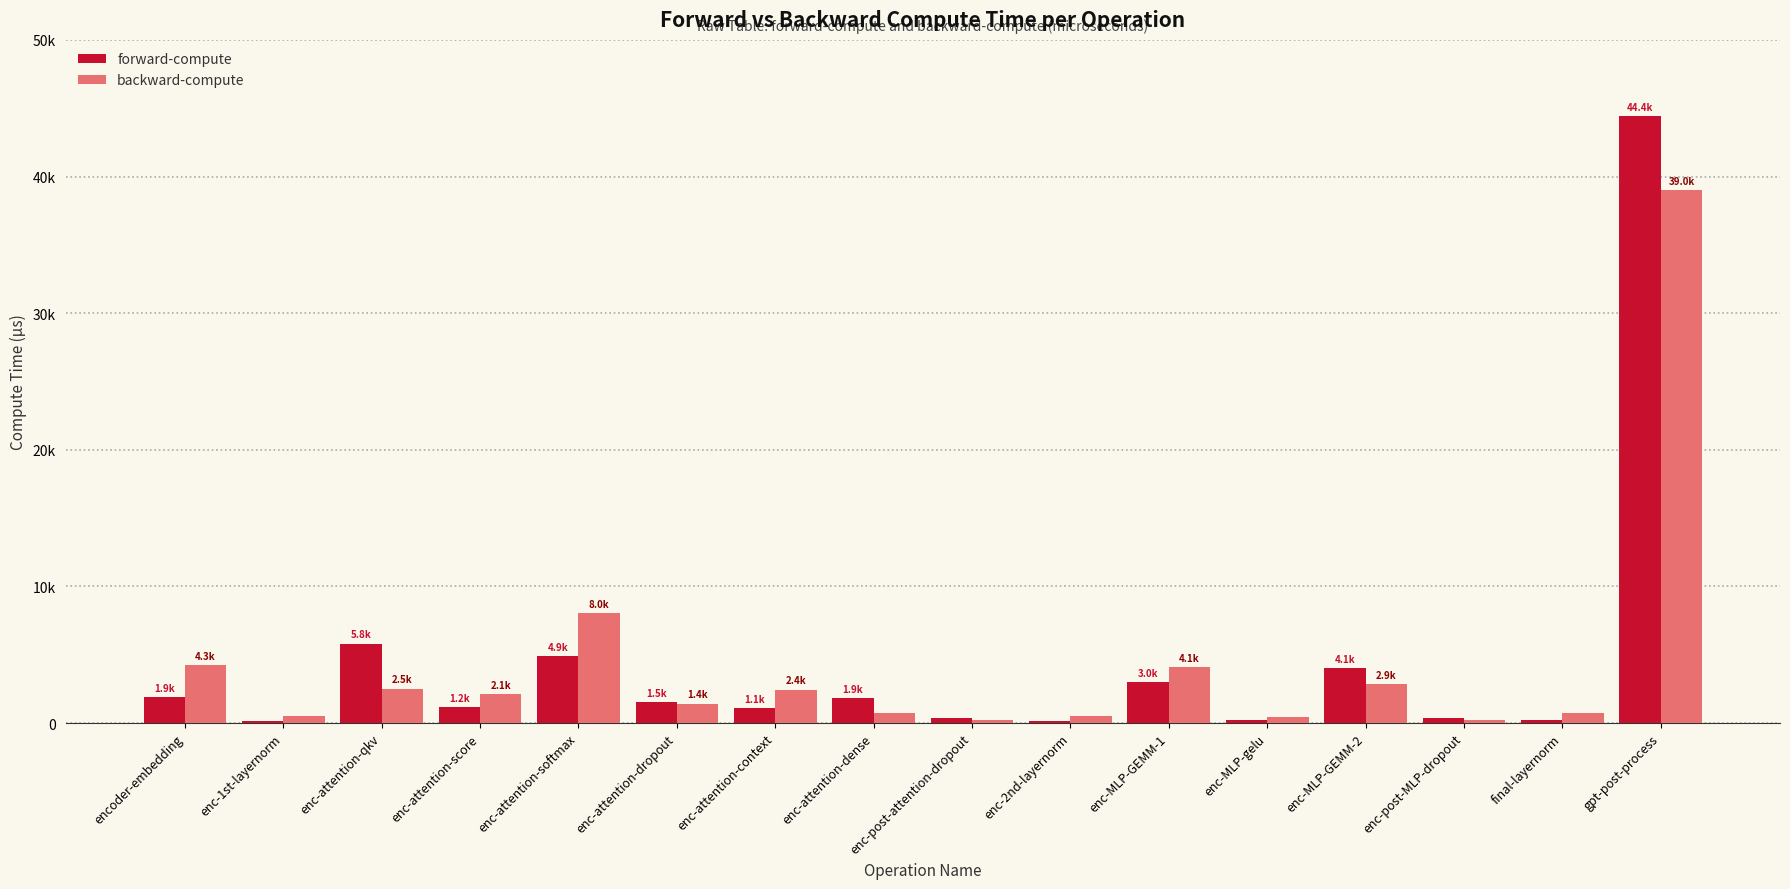

Does the chart contain stacked bars?

No